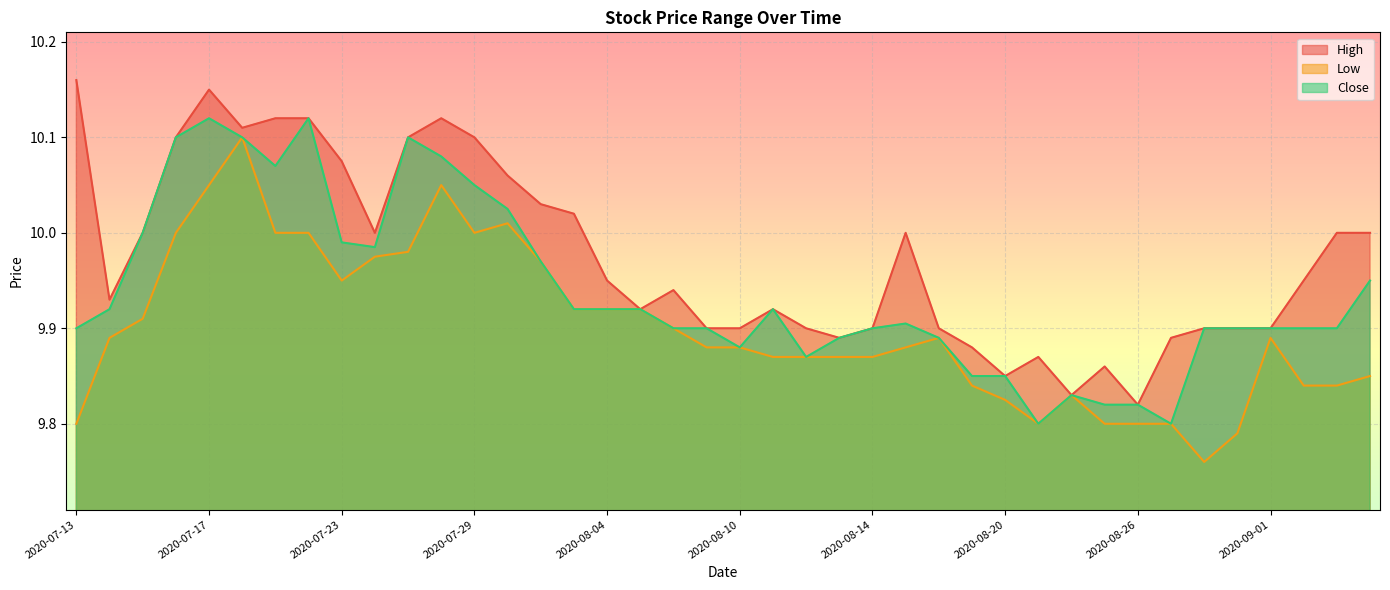

The High series shows 17.2 at 2020-07-13. True or false?

False